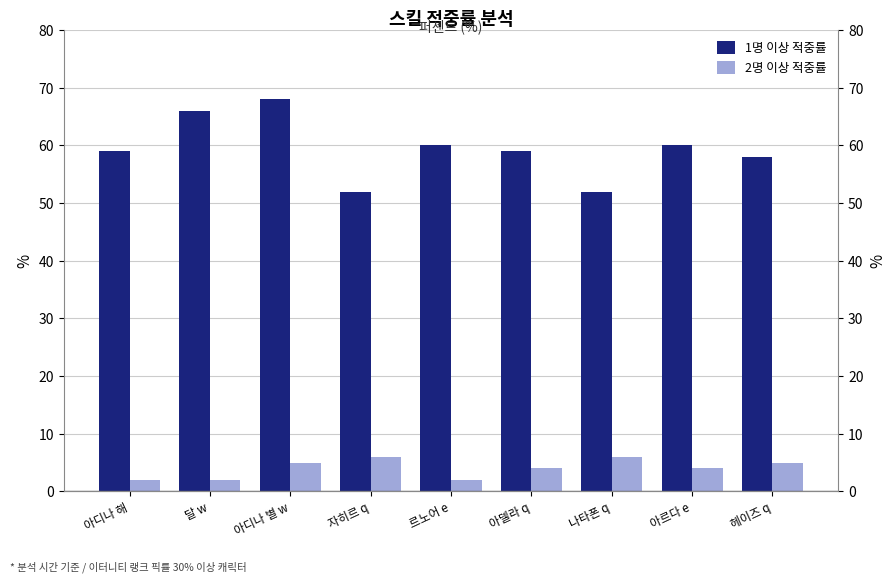

What is the total value across all series at 르노어 e?

62